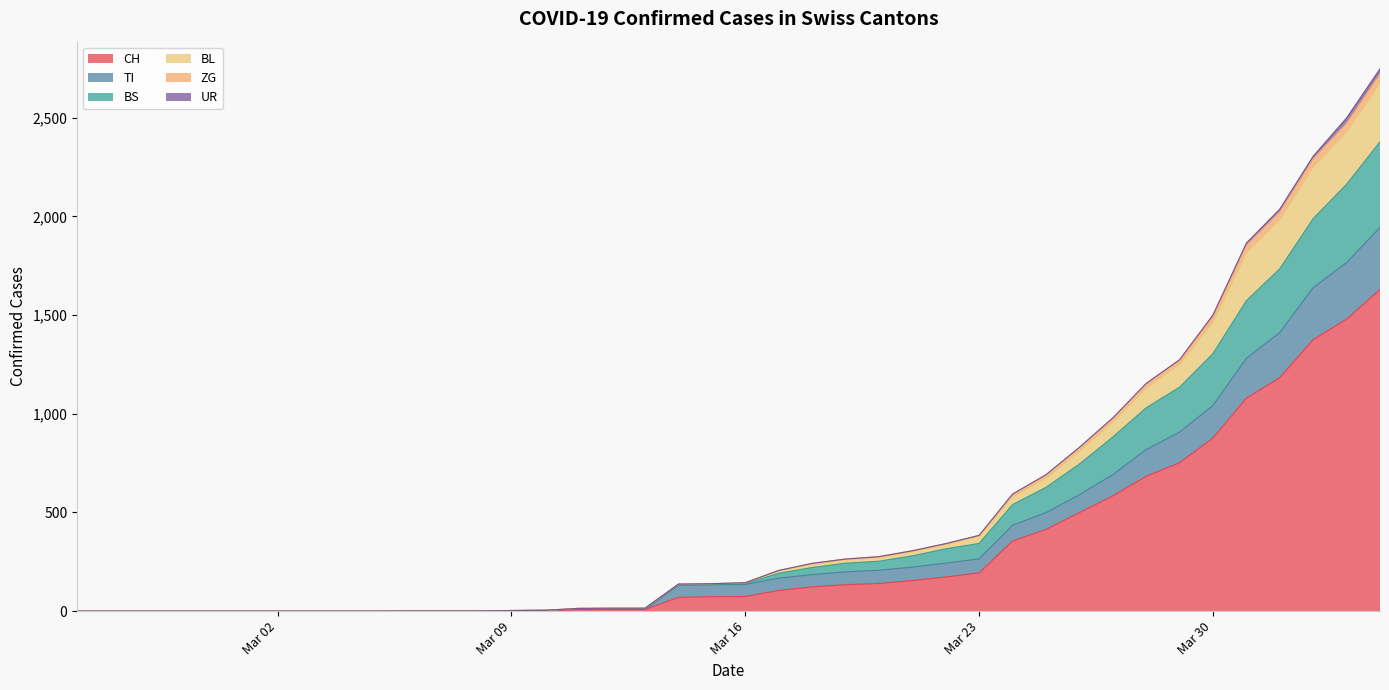

True or false: ZG and CH cross at least once.

False